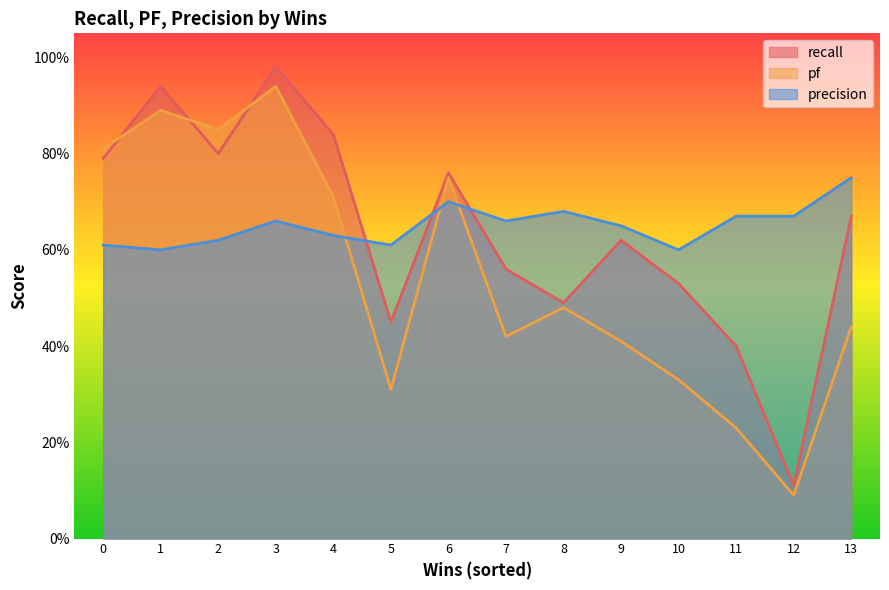

The pf series shows 0.6 at 7. True or false?

False